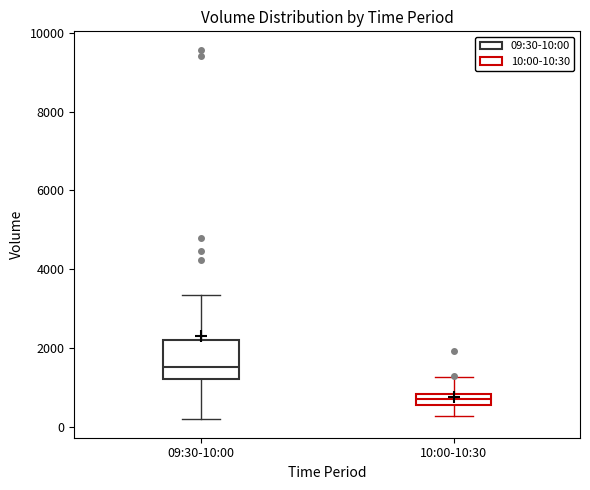

Where is the upper edge of the box for 10:00-10:30 on the y-axis? The values are not printed on the chart, so give them approximately, as read against the axis.

800